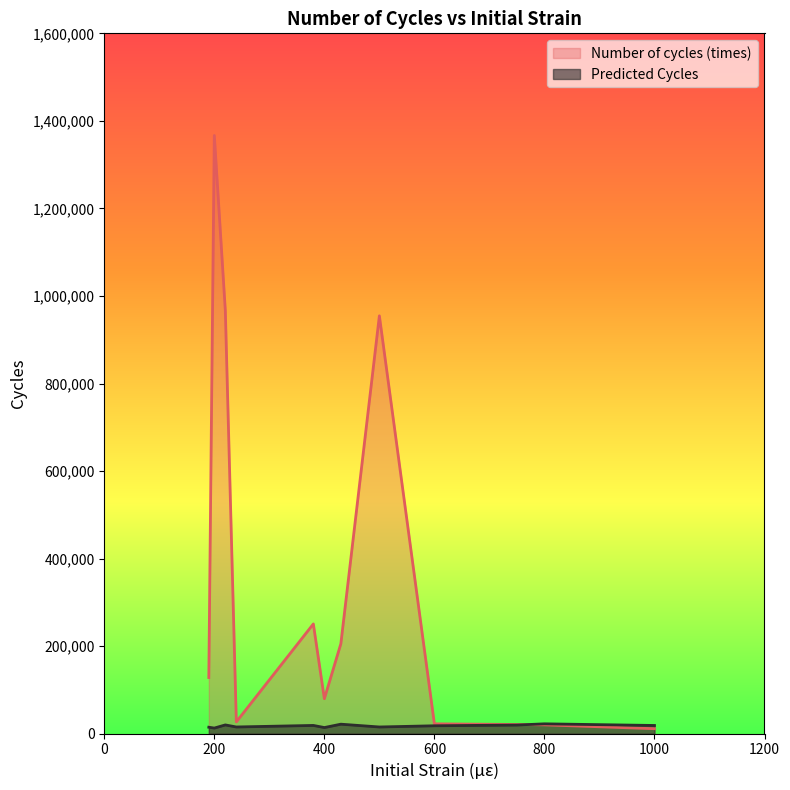

Which series has the largest total across all categories?

Number of cycles (times)